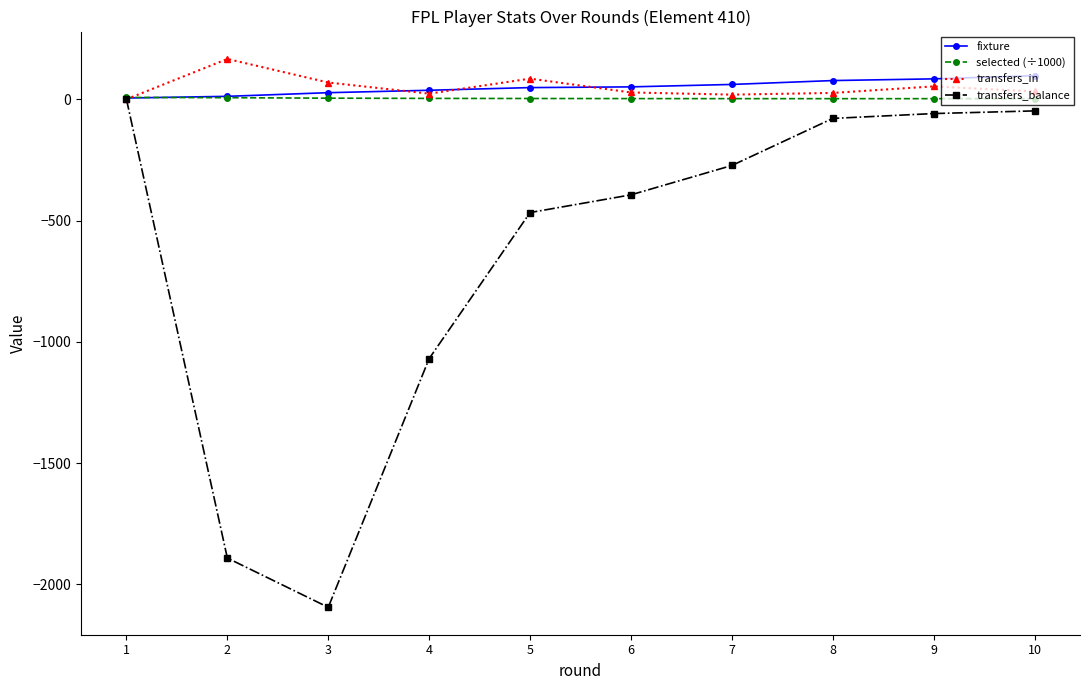

Is the value of selected (÷1000) at 7 greater than the value of transfers_in at 9?

No